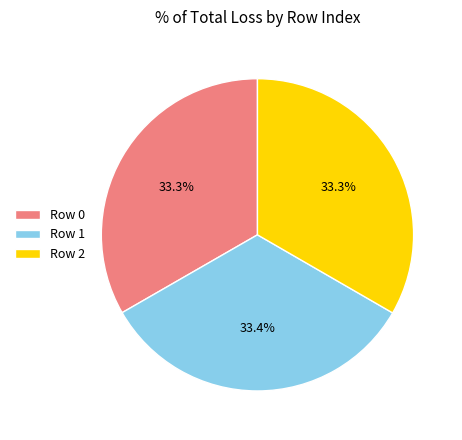

Approximately how many times larger is the value at Row 0 compared to Row 2?

1.0